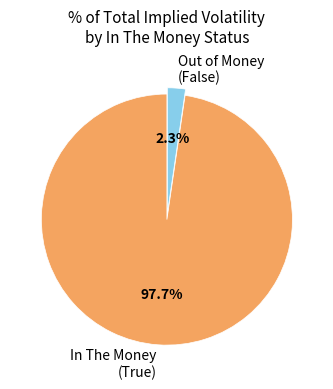

What percentage do In The Money (True) and Out of Money (False) together represent?

100.0%